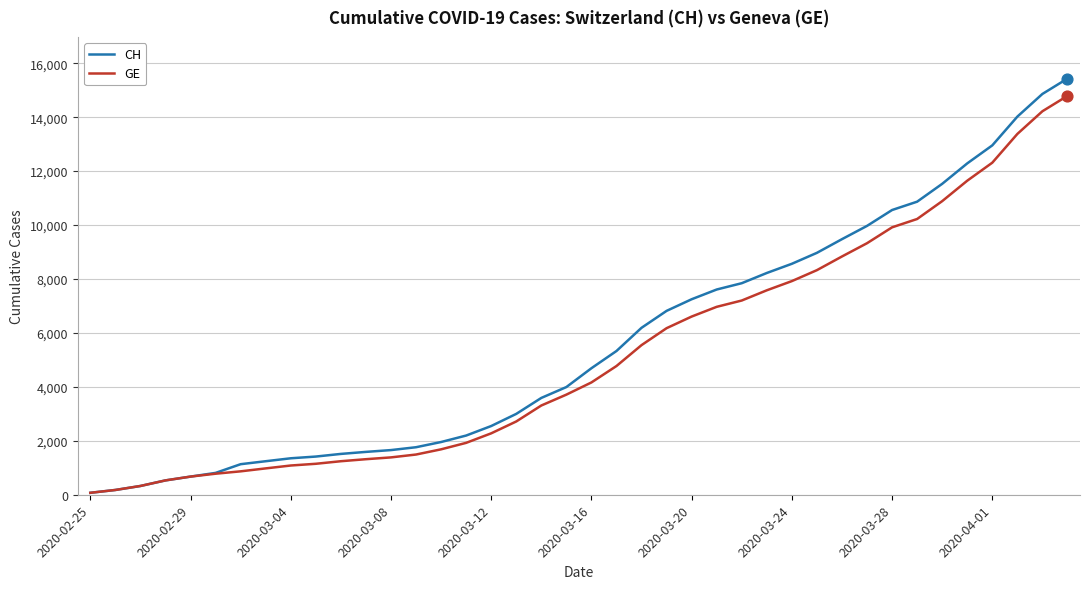

Which series has the widest spread of values?

CH